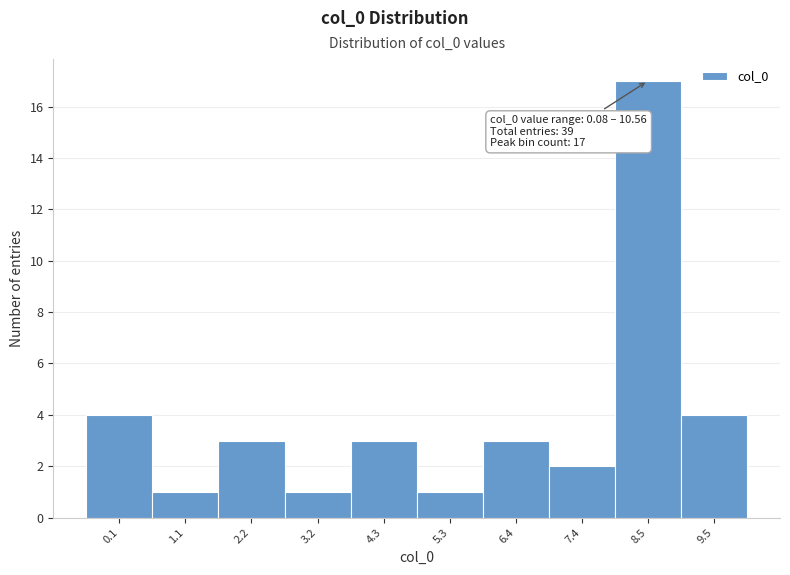

Reading left to right, what are all the values shown in this chart?

0.1=4	1.1=1	2.2=3	3.2=1	4.3=3	5.3=1	6.4=3	7.4=2	8.5=17	9.5=4